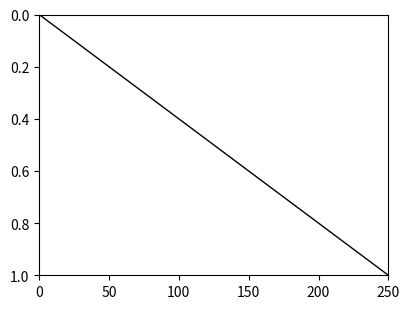

Does the chart display data point markers on the line(s)?

No